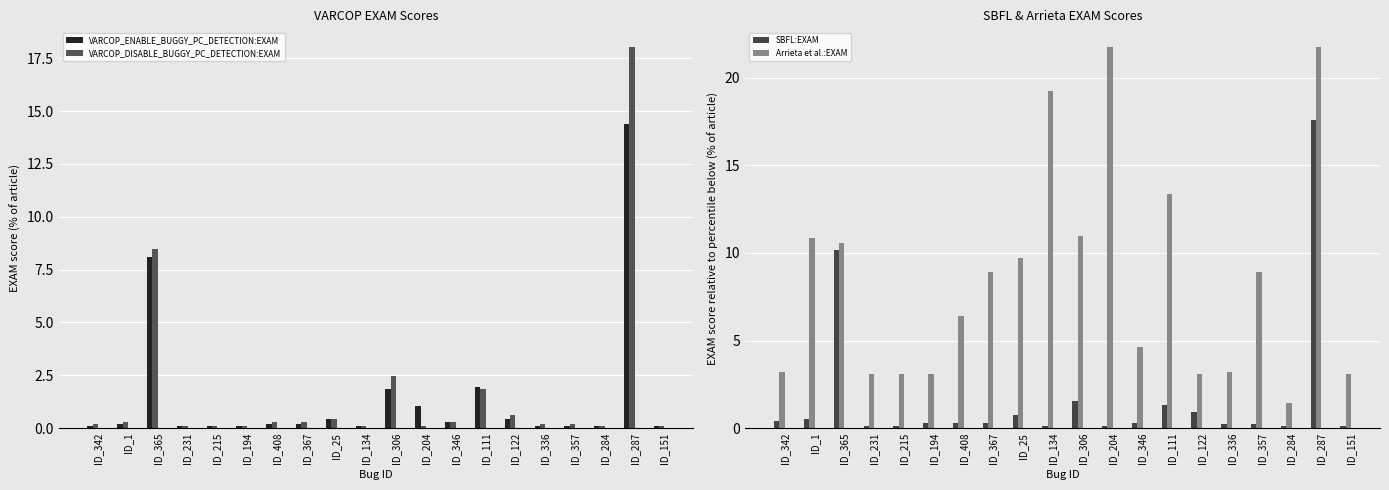

List the labels in order of Arrieta et al.:EXAM value, smallest first.

ID_284, ID_231, ID_215, ID_194, ID_122, ID_151, ID_342, ID_336, ID_346, ID_408, ID_367, ID_357, ID_25, ID_365, ID_1, ID_306, ID_111, ID_134, ID_204, ID_287